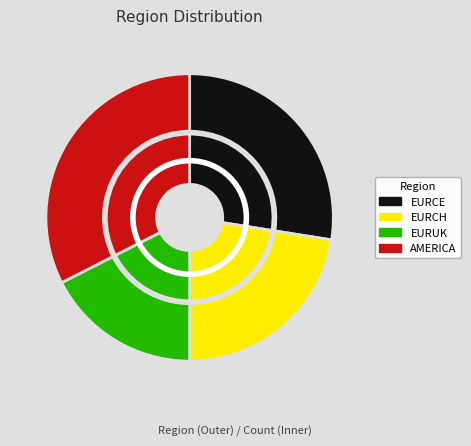

To the nearest percent, what percentage of the pie is AMERICA?

32%